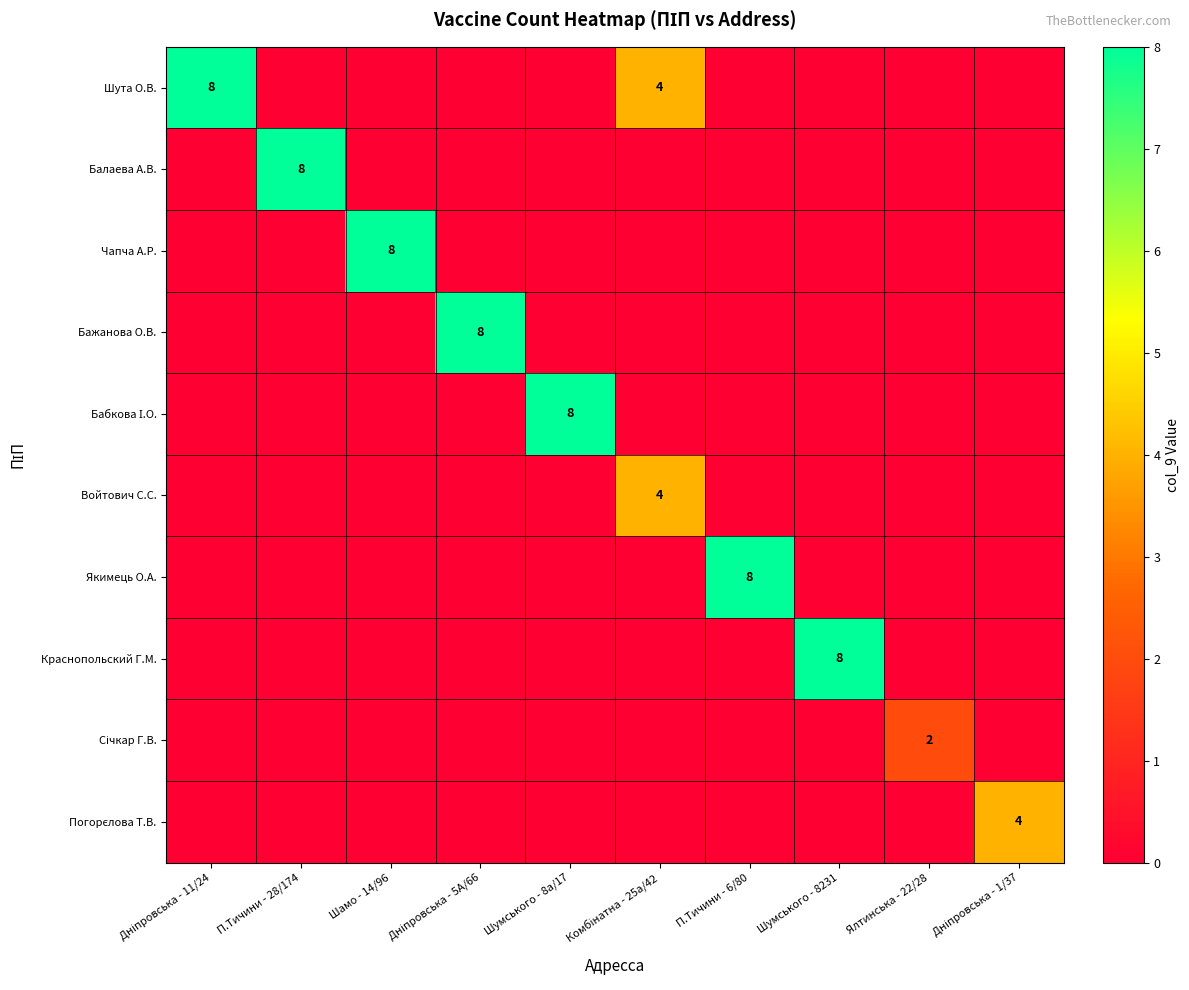

Rank the series at П.Тичини - 6/80 from highest to lowest value.

Якимець О.А., Шута О.В., Балаева А.В., Чапча А.Р., Бажанова О.В., Бабкова І.О., Войтович С.С., Краснопольский Г.М., Січкар Г.В., Погорєлова Т.В.